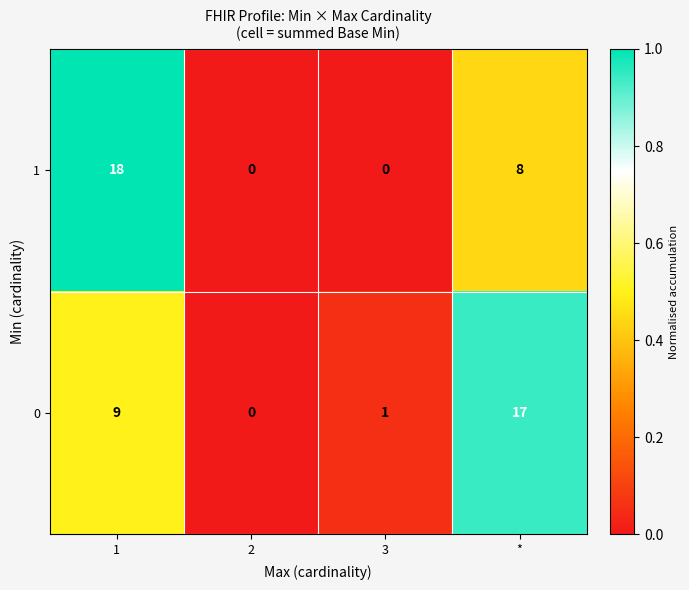

Which series has the widest spread of values?

1